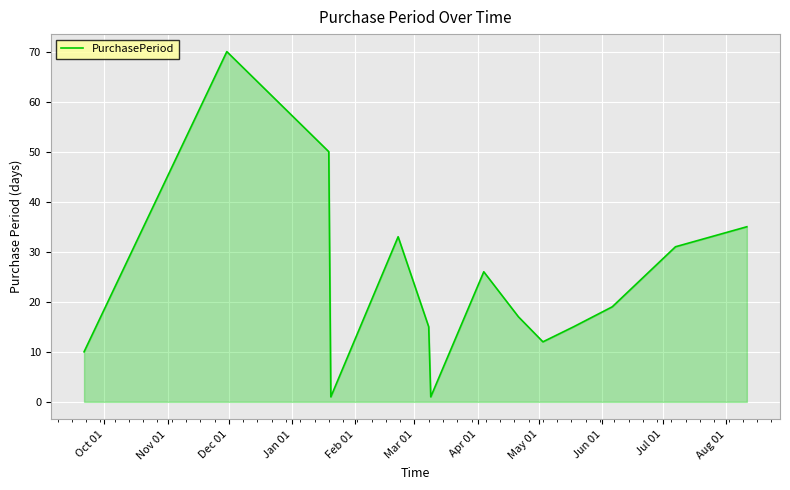

Does the chart display data point markers on the line(s)?

No